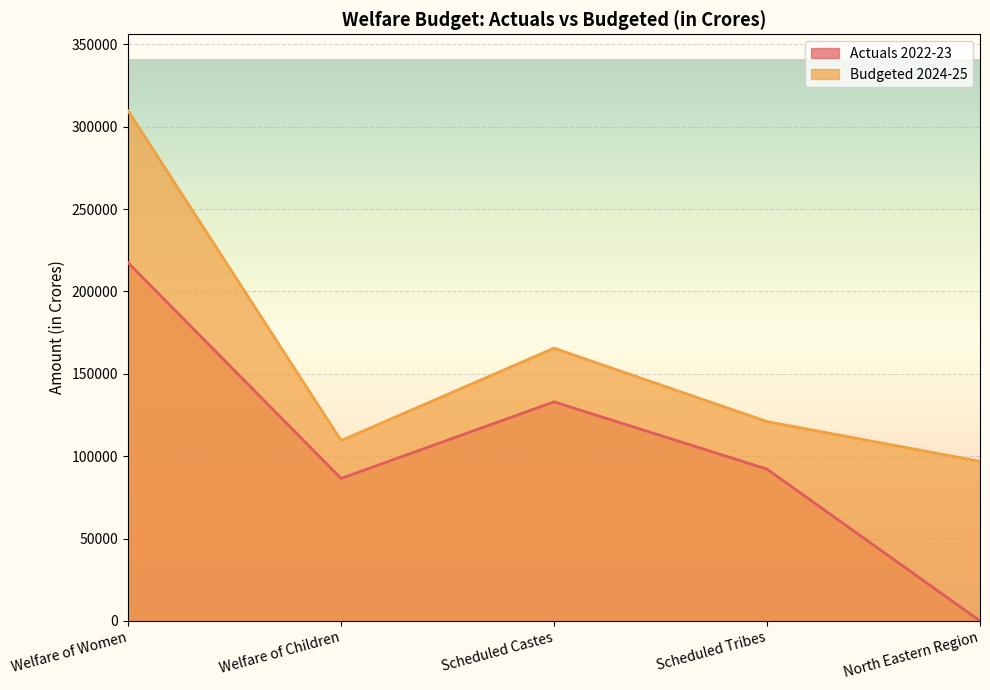

True or false: Actuals 2022-23 and Budgeted 2024-25 intersect in this chart.

False